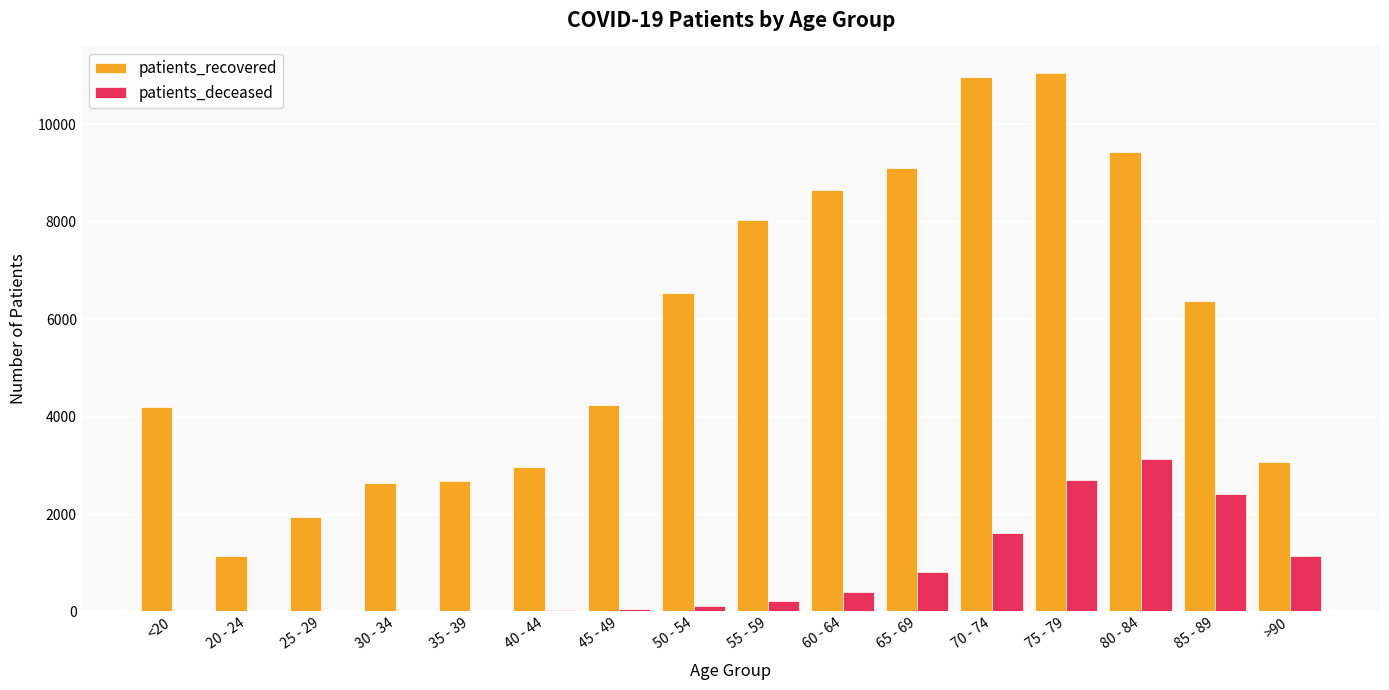

What is the sum of the patients_recovered values at 45 - 49 and 50 - 54?

10778